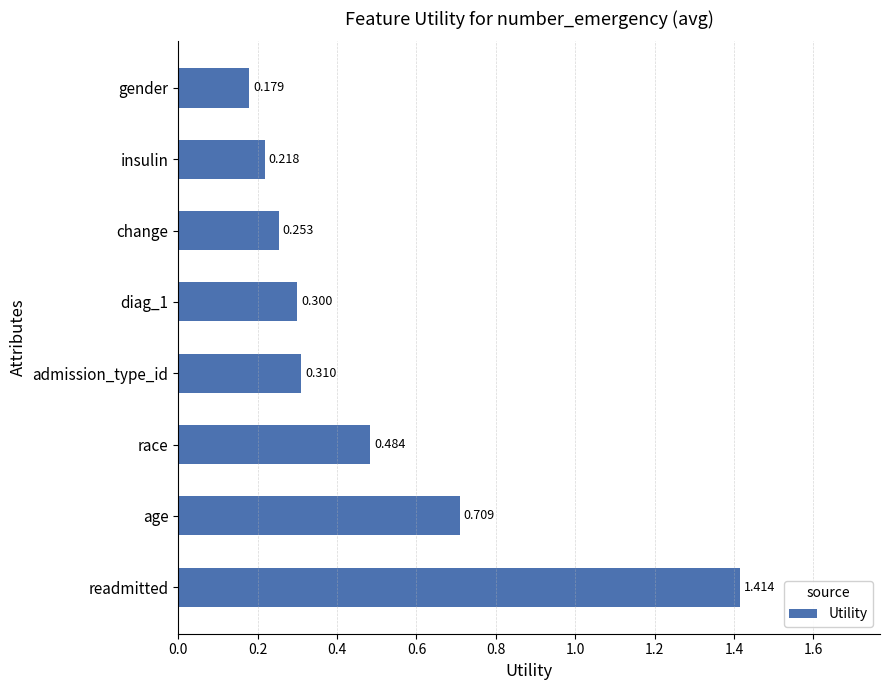

List the labels in order of value, smallest first.

gender, insulin, change, diag_1, admission_type_id, race, age, readmitted